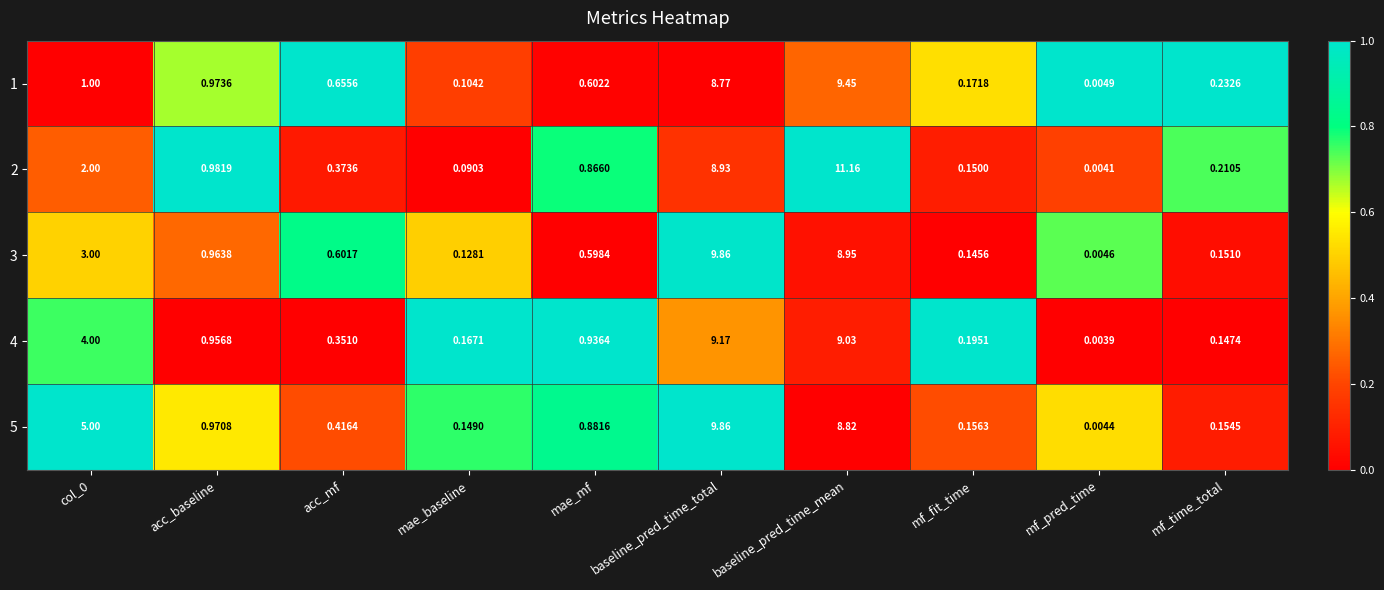

Is the value of 4 at mae_mf greater than the value of 3 at mae_baseline?

Yes